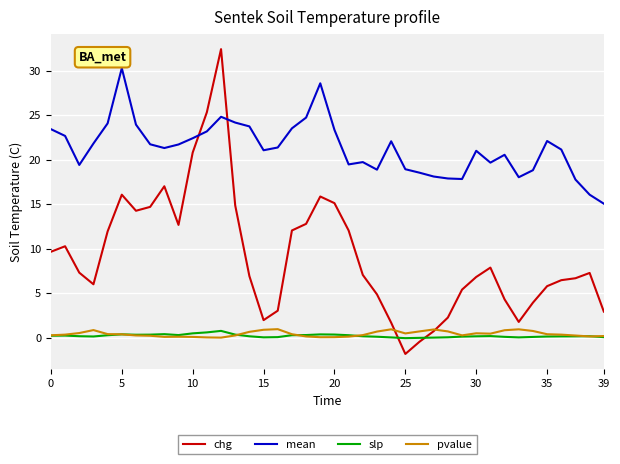

True or false: mean and slp cross at least once.

False